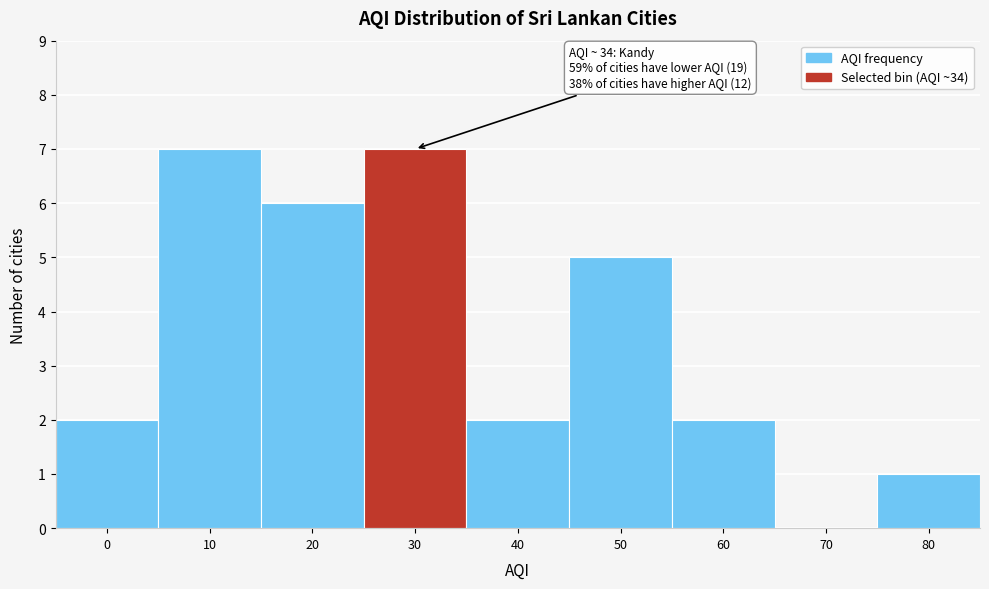

Reading left to right, extract all data points from this chart.

0=2	10=7	20=6	30=7	40=2	50=5	60=2	70=0	80=1